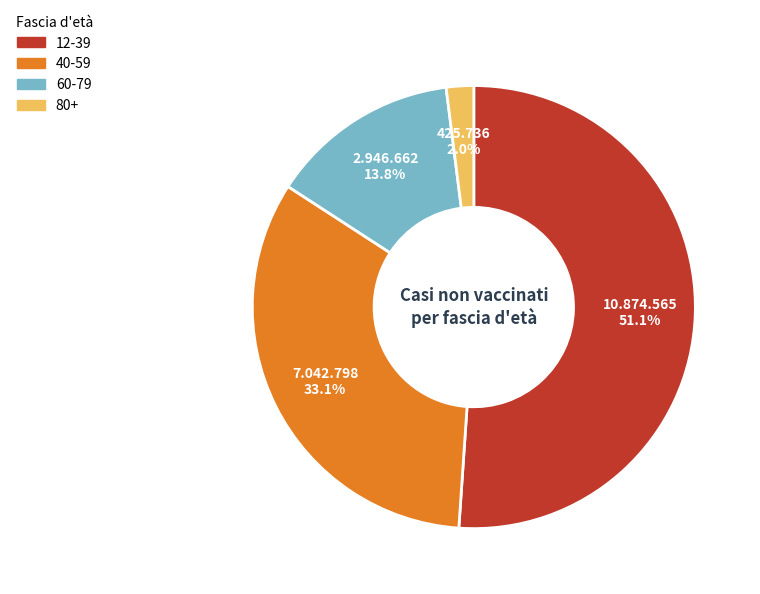

Approximately how many times larger is the value at 40-59 compared to 60-79?

2.4